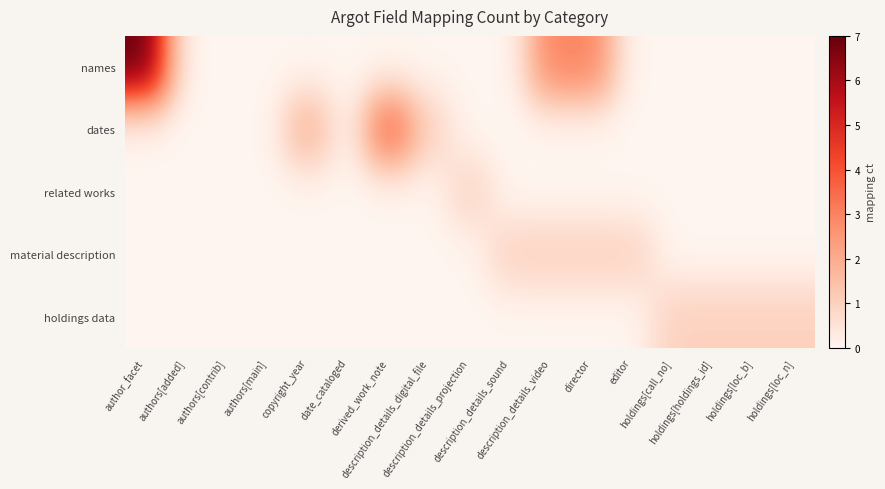

At description_details_projection, list the series in order from largest to smallest.

related works, names, dates, material description, holdings data